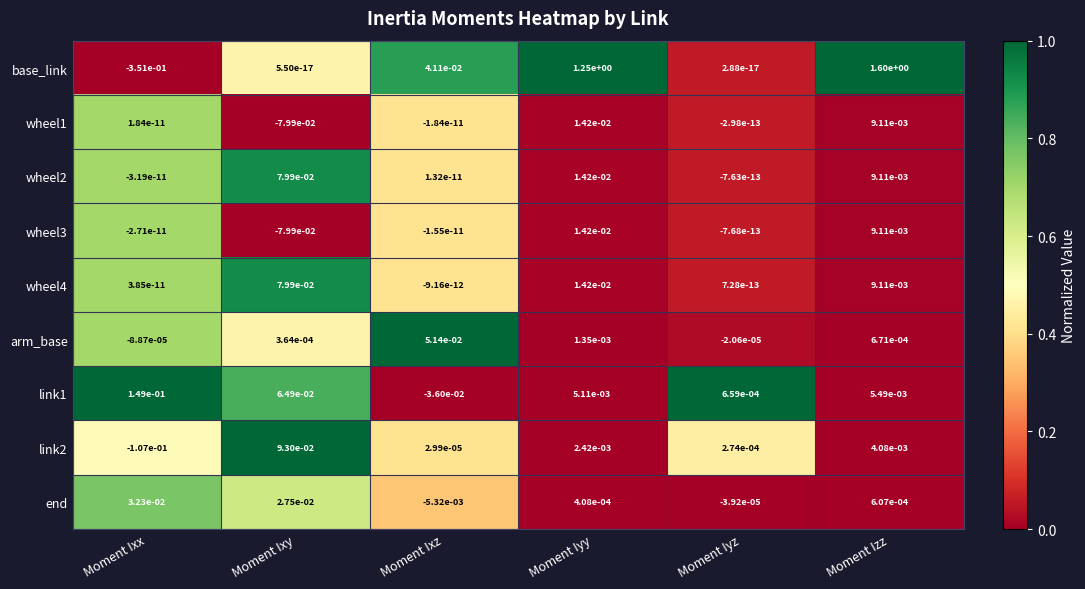

Is the value of wheel3 at Moment Ixy greater than the value of wheel4 at Moment Iyy?

No